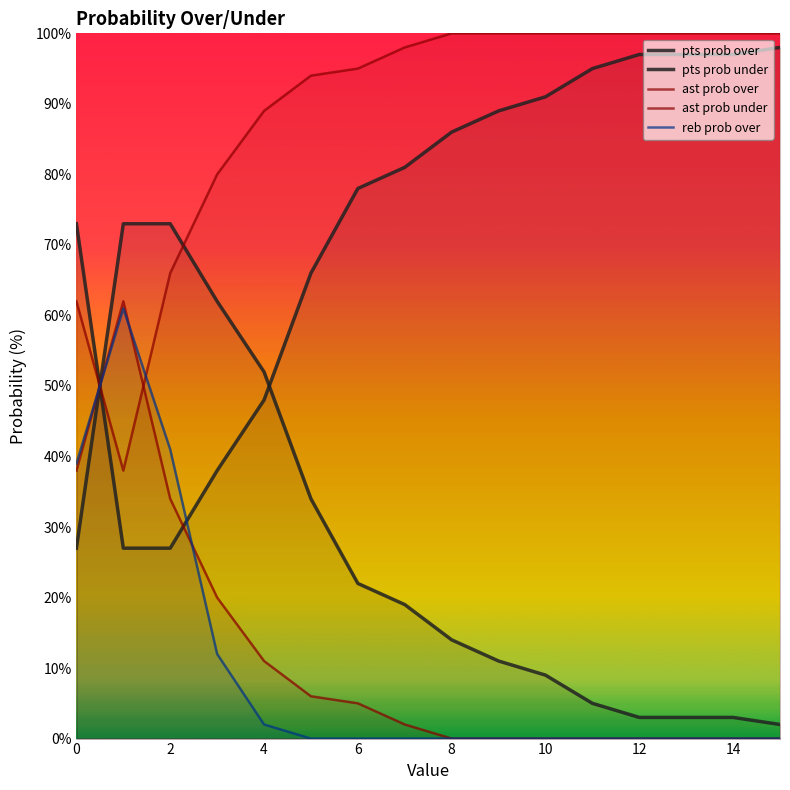

What is the greatest value displayed?

100